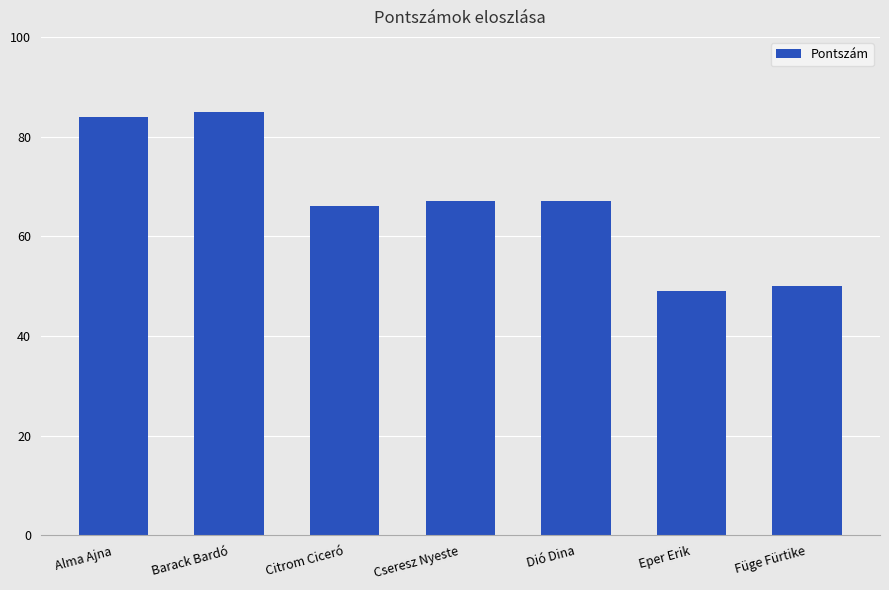

What is the value of the 4th bar from the left?

67